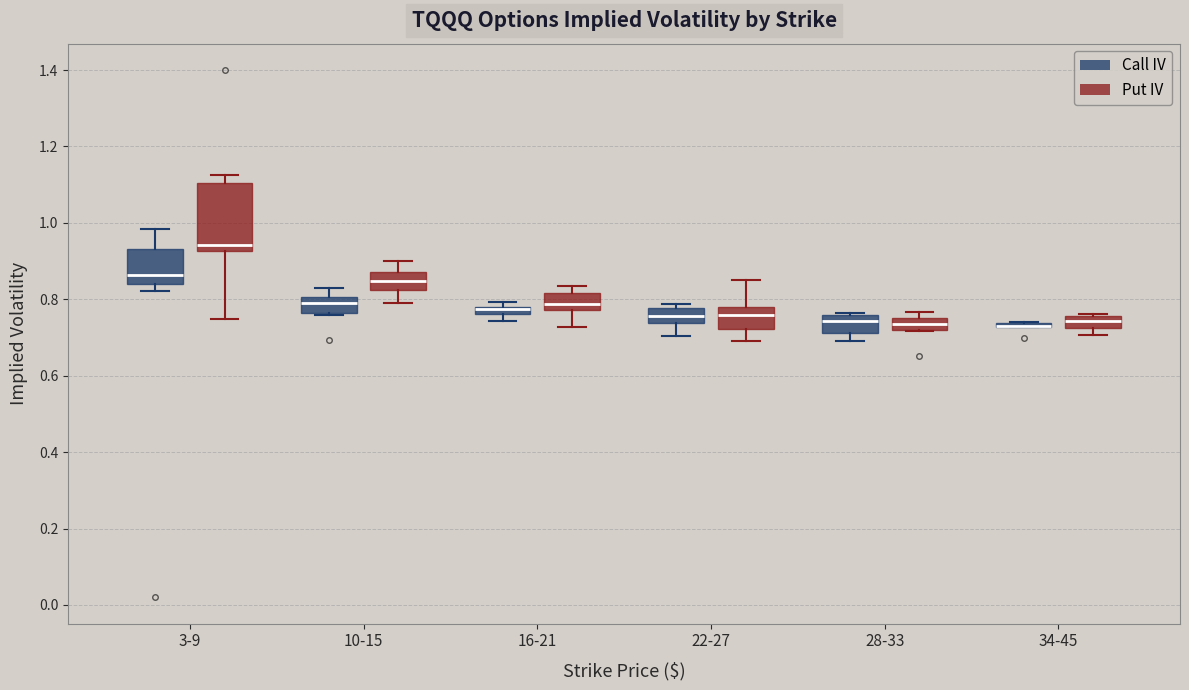

Comparing the boxes themselves (not the whiskers), which one is the tallest?

3-9 (Put IV)